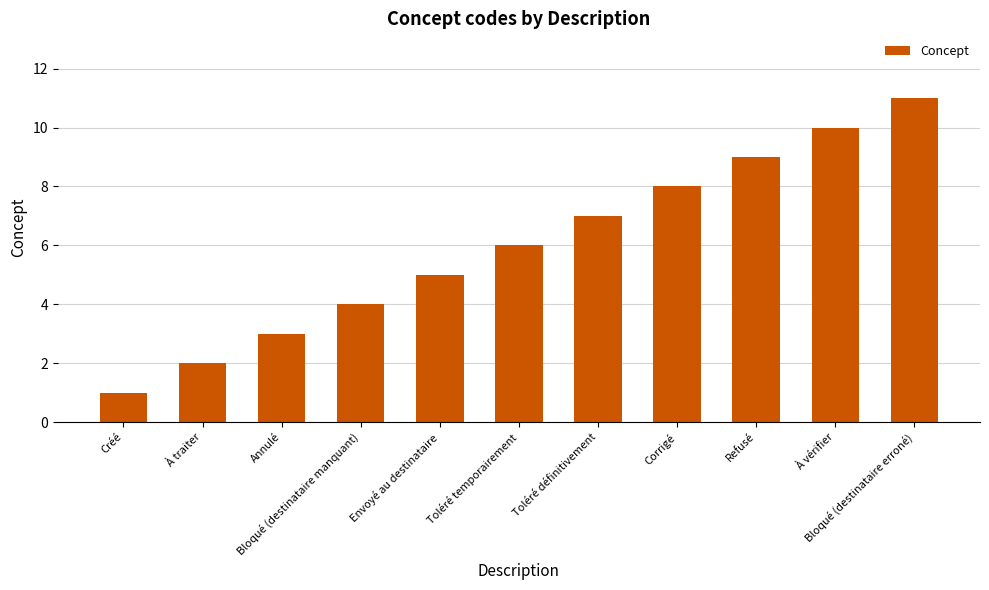

What is the label of the 8th bar from the right?

Bloqué (destinataire manquant)